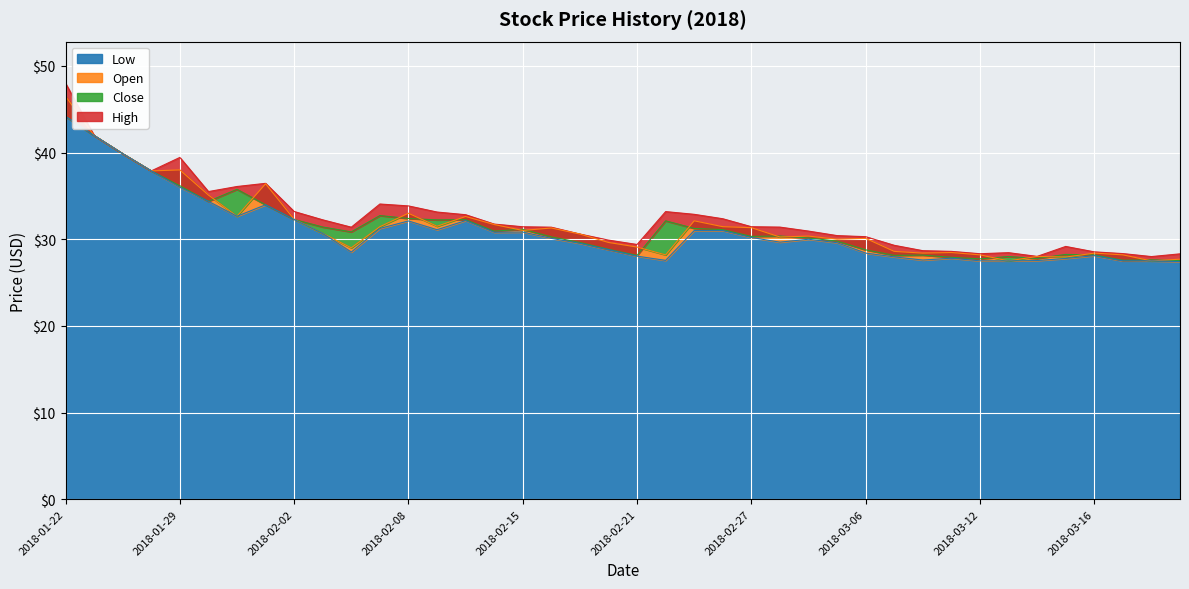

How many interior local peaks does the Open series have?

11